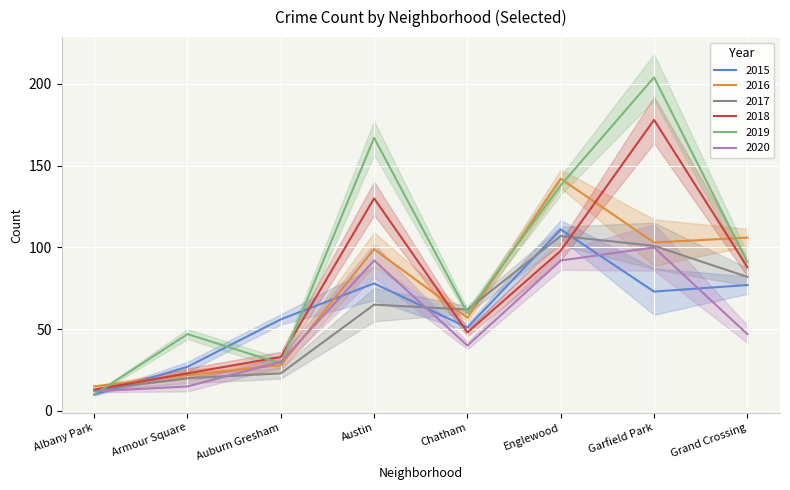

How many lines are shown in the chart?

6